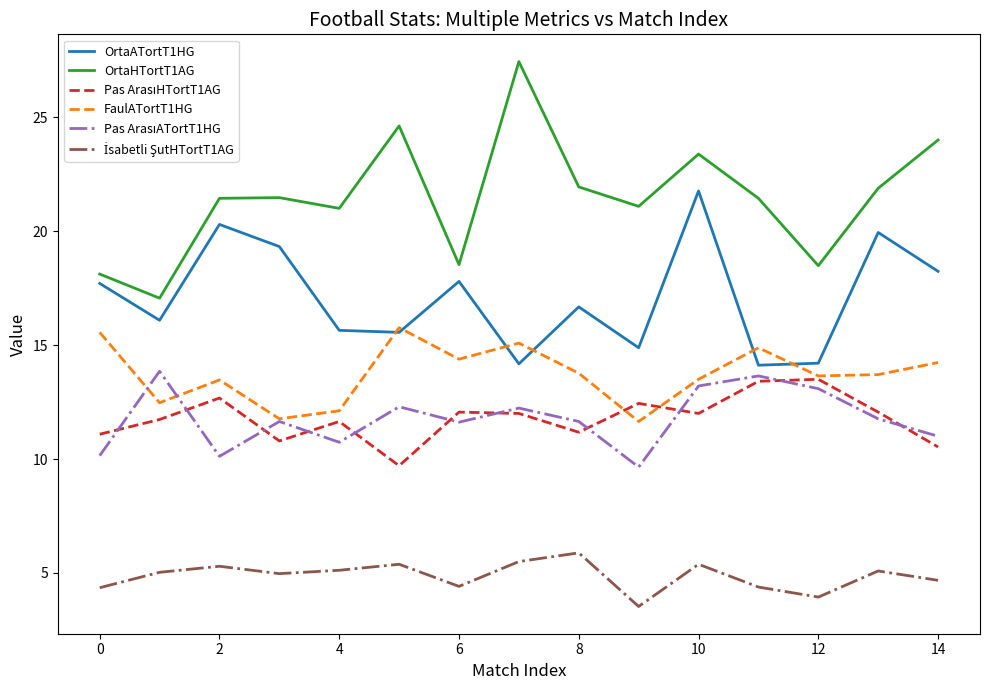

What is the greatest value displayed?

27.4